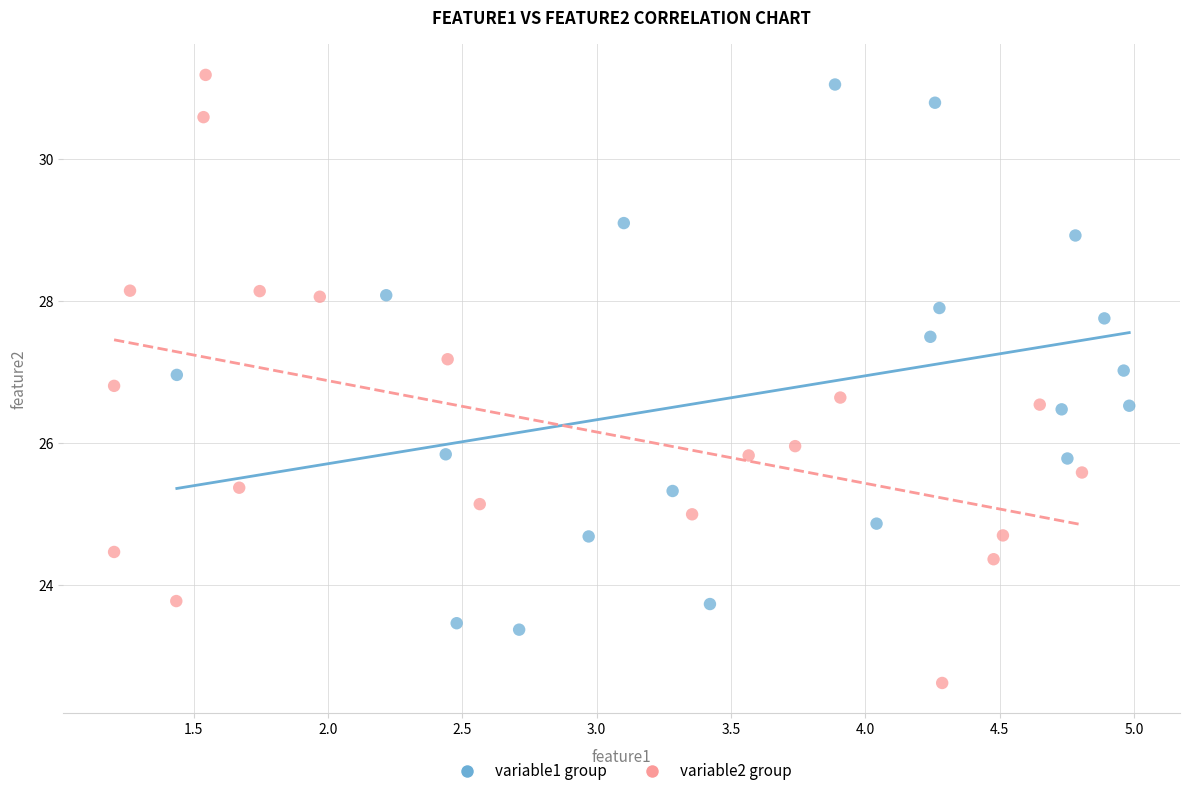

Which series has the largest Y range (max minus min)?

variable2 group